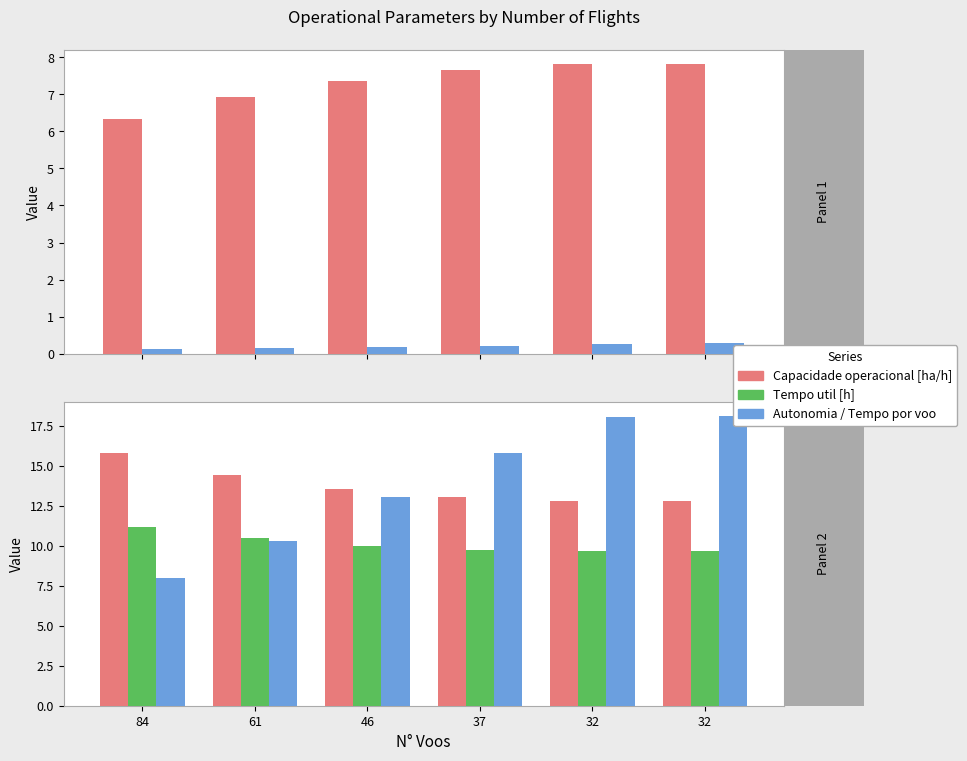

Count the number of data series in this chart.

5